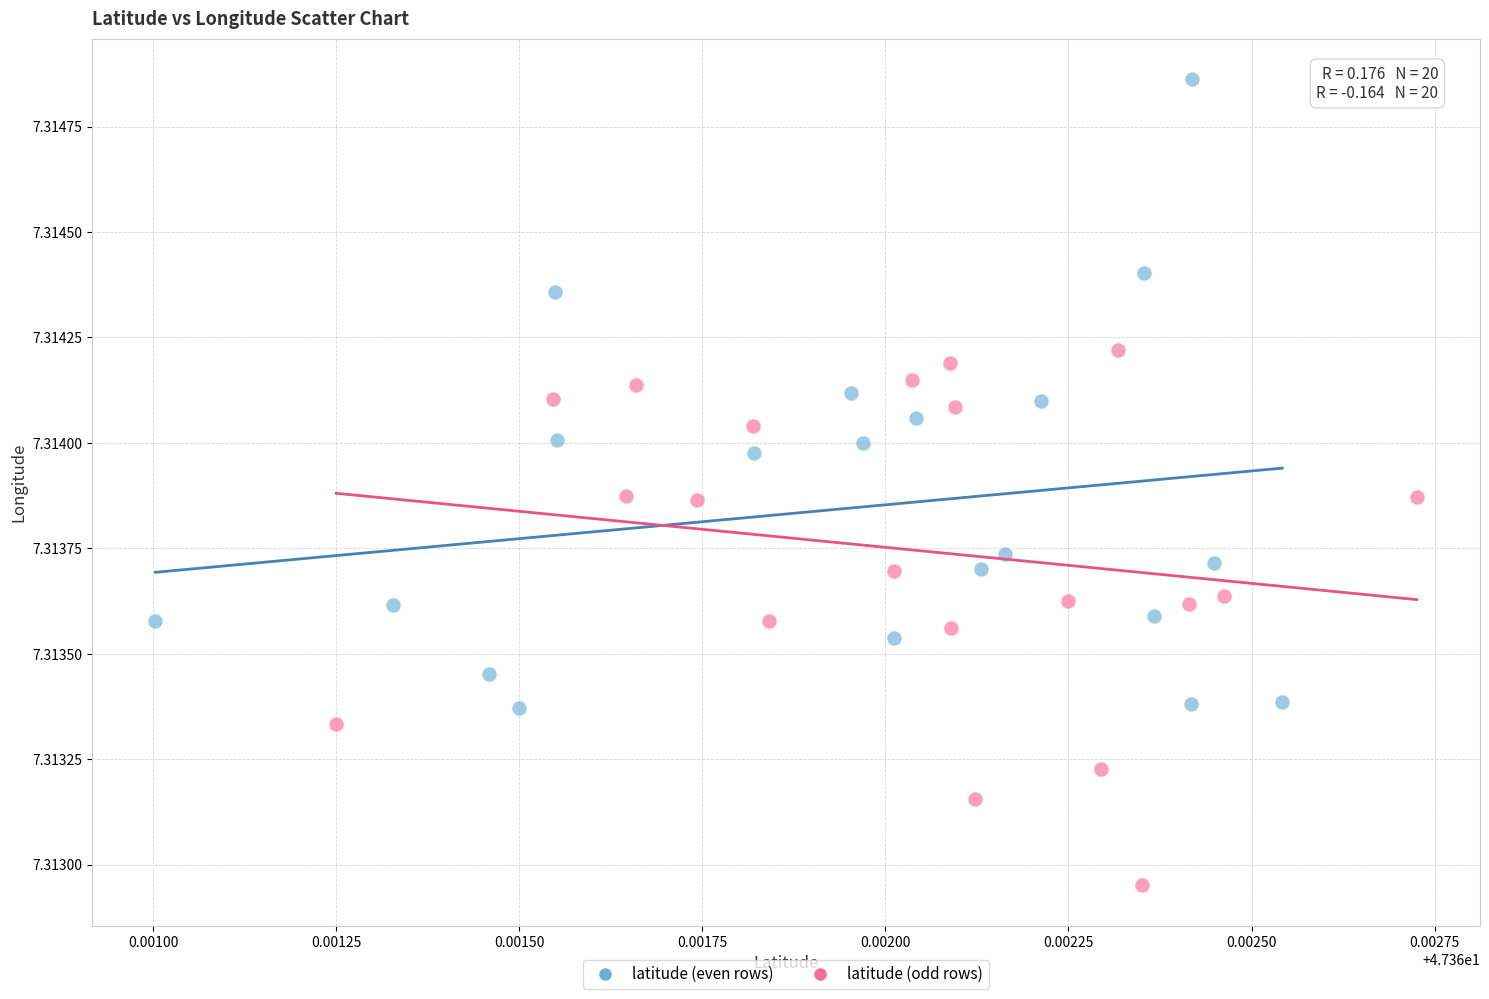

Which series reaches the minimum Y coordinate?

latitude (odd rows)